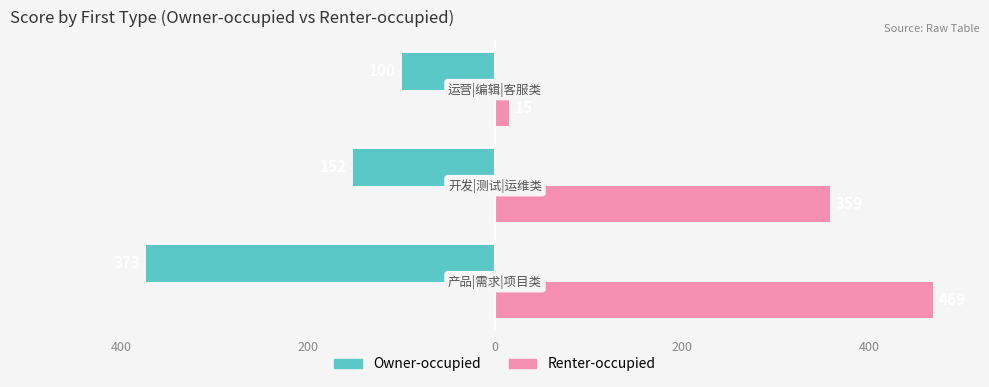

Reading left to right, list all the values displayed in this chart.

Owner-occupied: 600=-373	400=-152	200=-100
Renter-occupied: 600=469	400=359	200=15